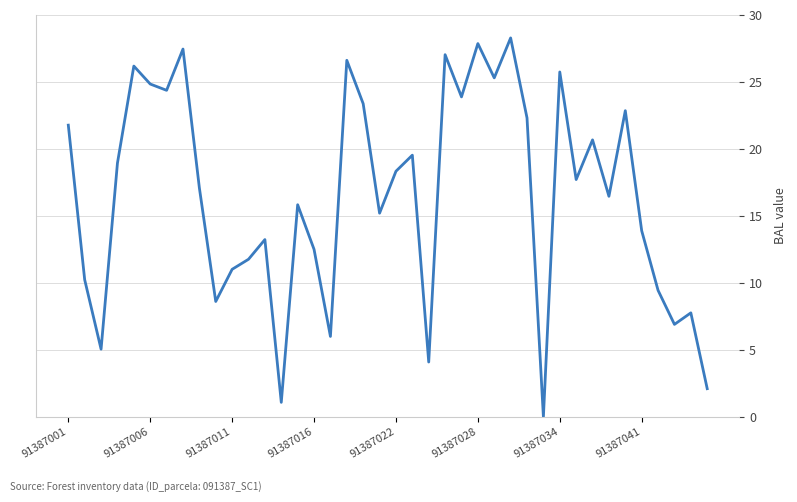

What is the maximum value shown in the chart?

28.3